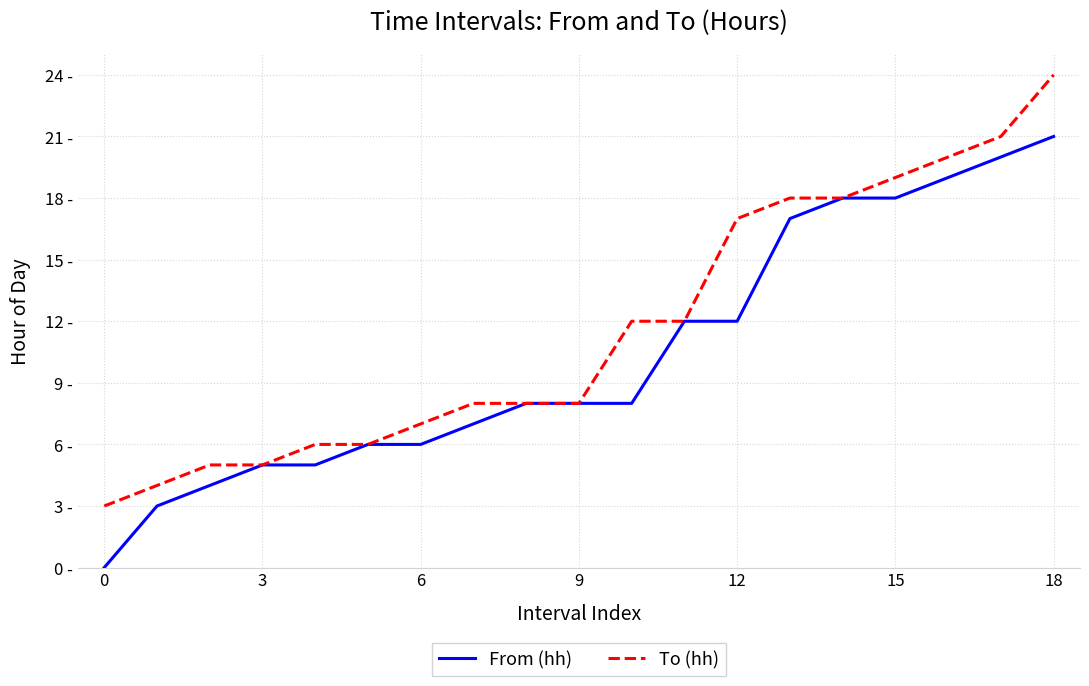

True or false: To (hh) and From (hh) intersect in this chart.

False